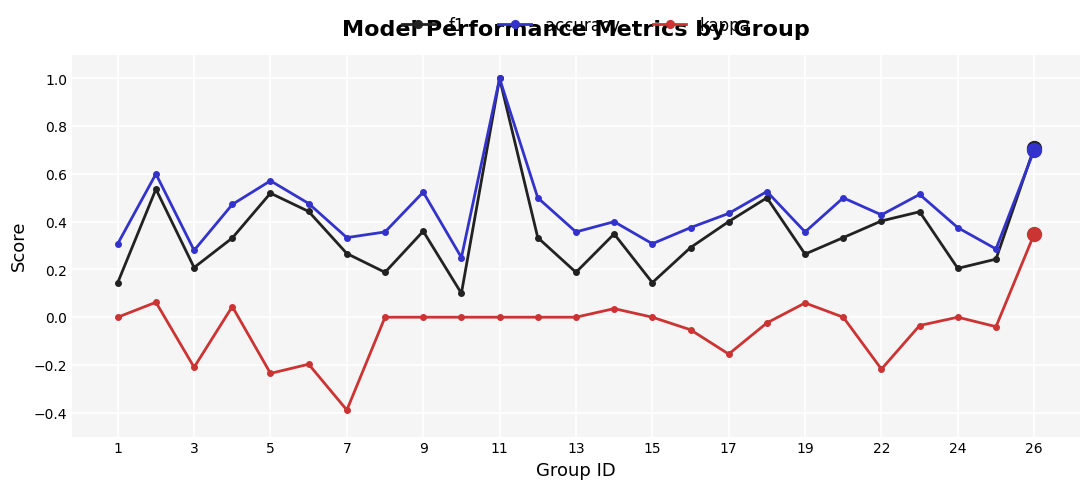

What is the highest value of the f1 series?

1.0